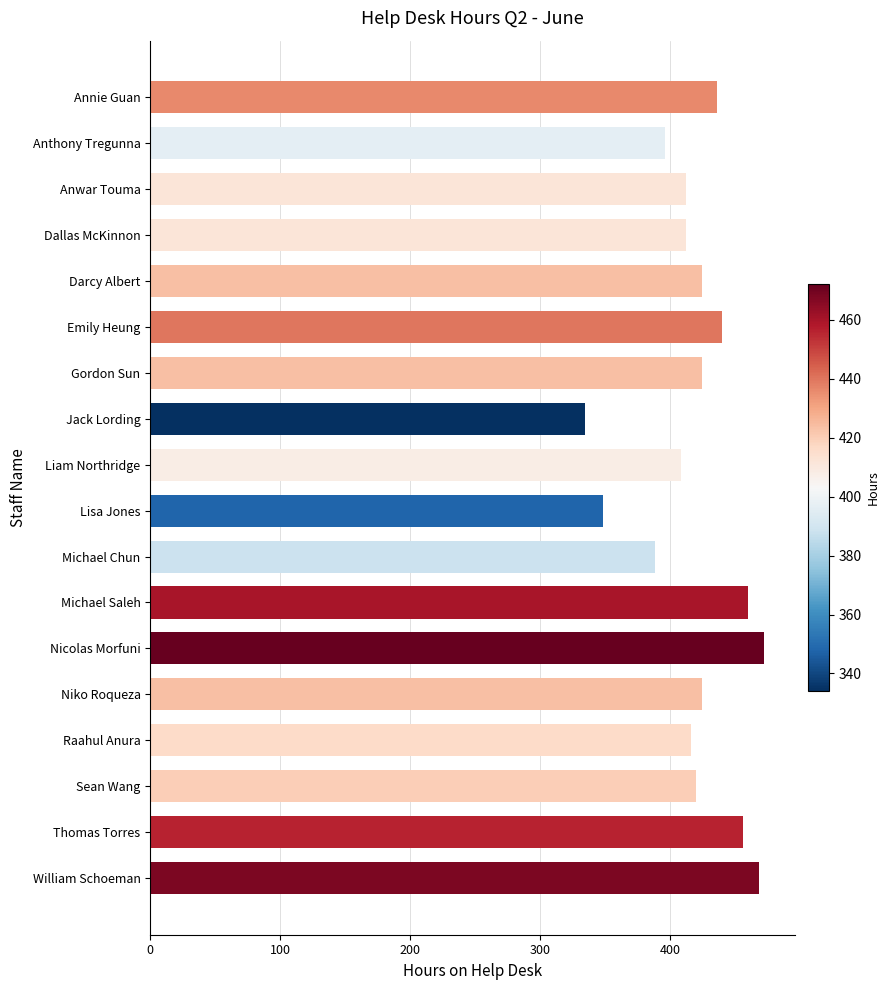

Read the value at Michael Saleh.

460